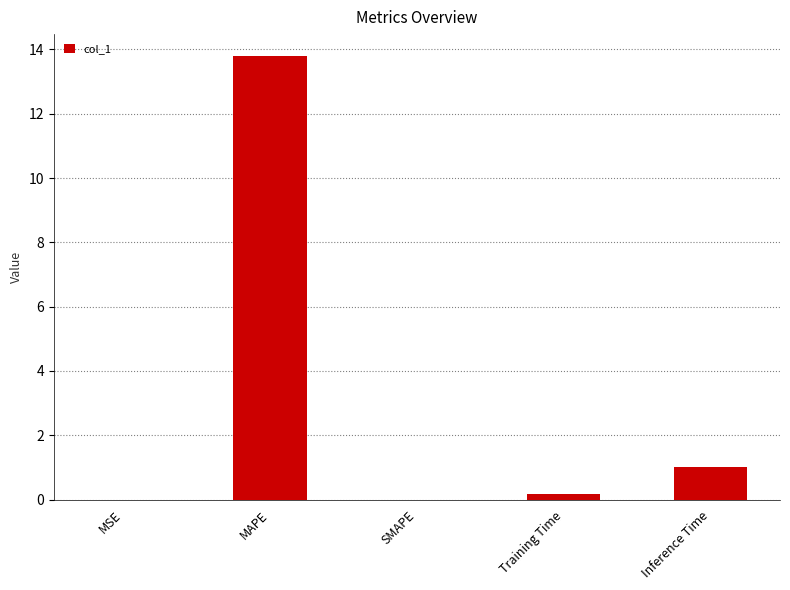

True or false: the data shows 6.0 at SMAPE.

False